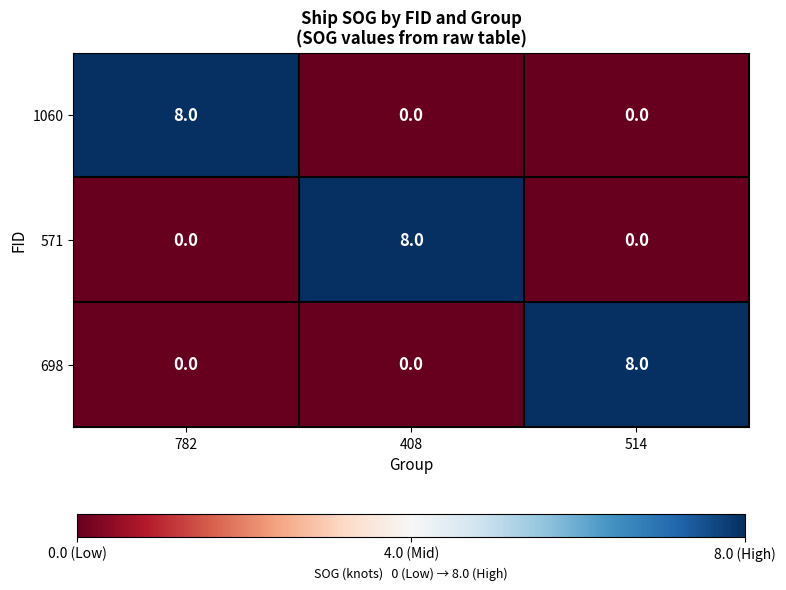

The 571 series shows 0 at 782. True or false?

True